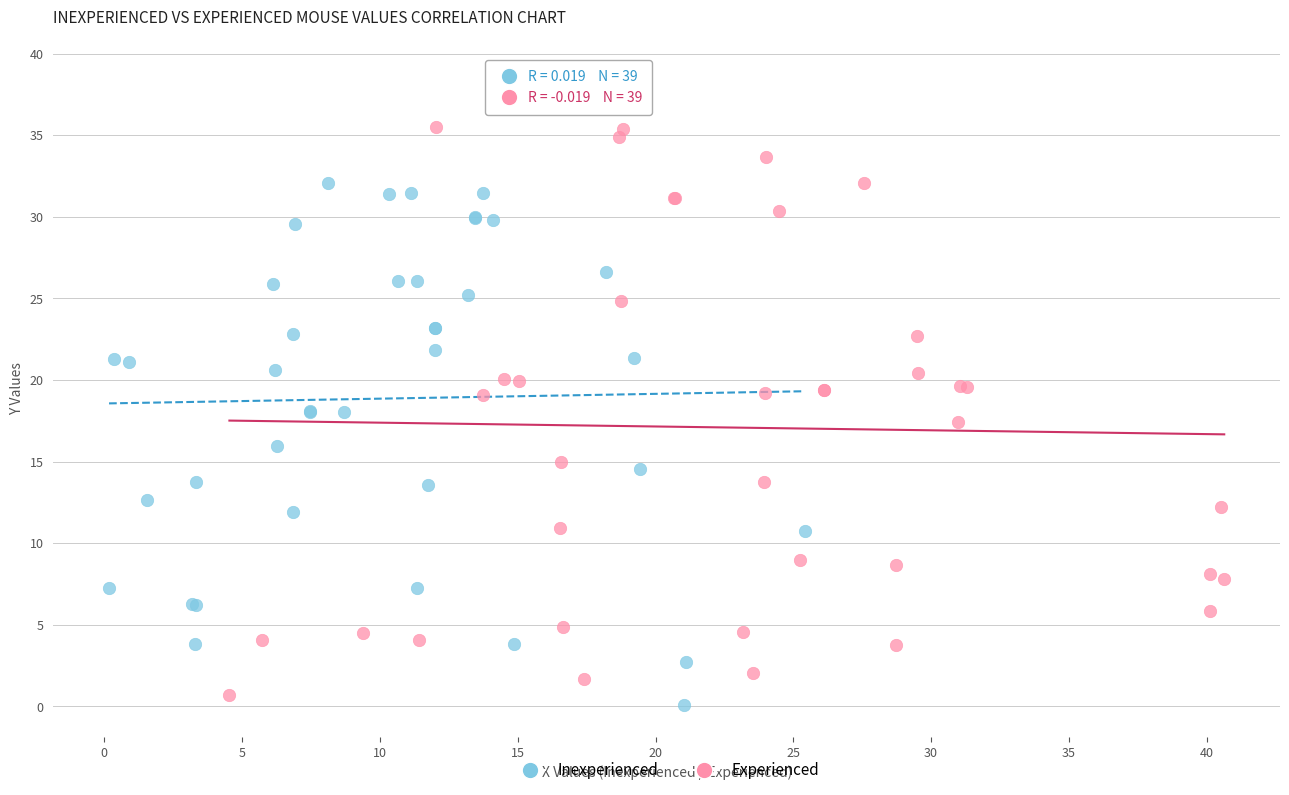

Which series reaches the maximum Y coordinate?

Experienced